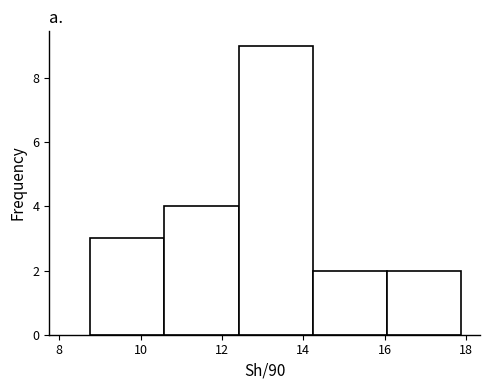

Reading left to right, list every bar in this chart as the range it spans on the x-axis followed by its height. Neither the bar edges nor the heights are printed on the chart, so give them approximately, as read against the axes.

8.8 to 10.6: 3
10.6 to 12.4: 4
12.4 to 14.2: 9
14.2 to 16.0: 2
16.0 to 17.8: 2